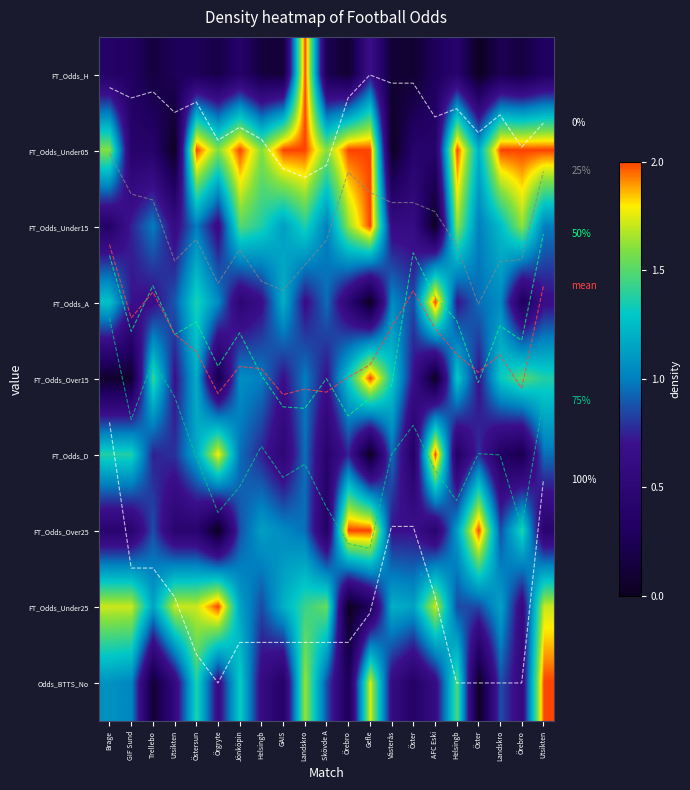

How many values in Odds_BTTS_No are above zero?

20